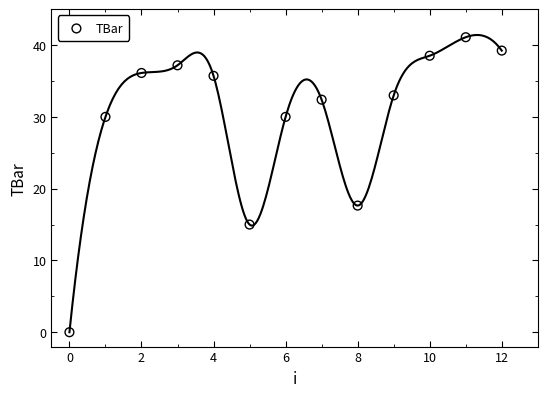

What Y value in the scatter plot is closest to 20?

17.6